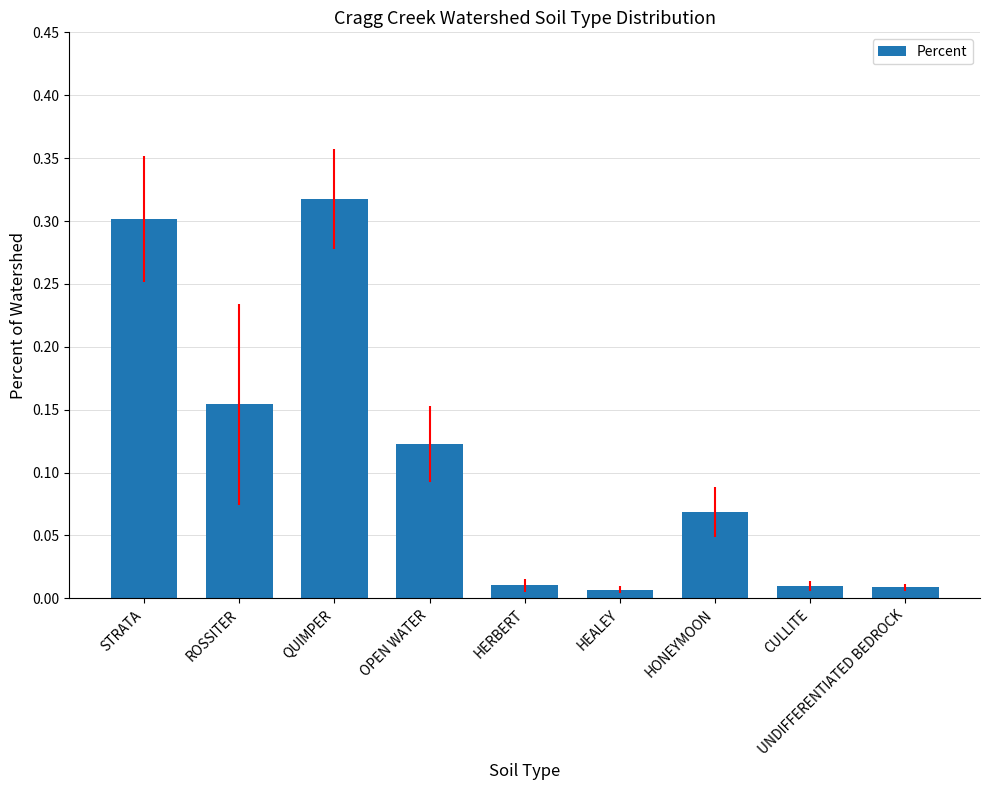

Between ROSSITER and CULLITE, which is larger?

ROSSITER